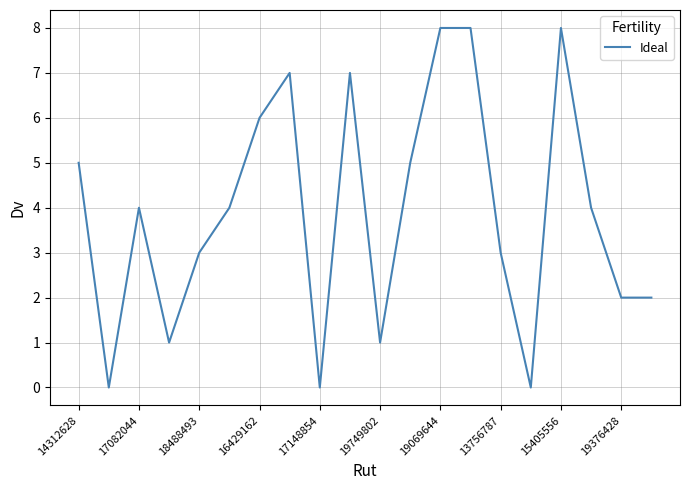

What is the greatest value displayed?

8